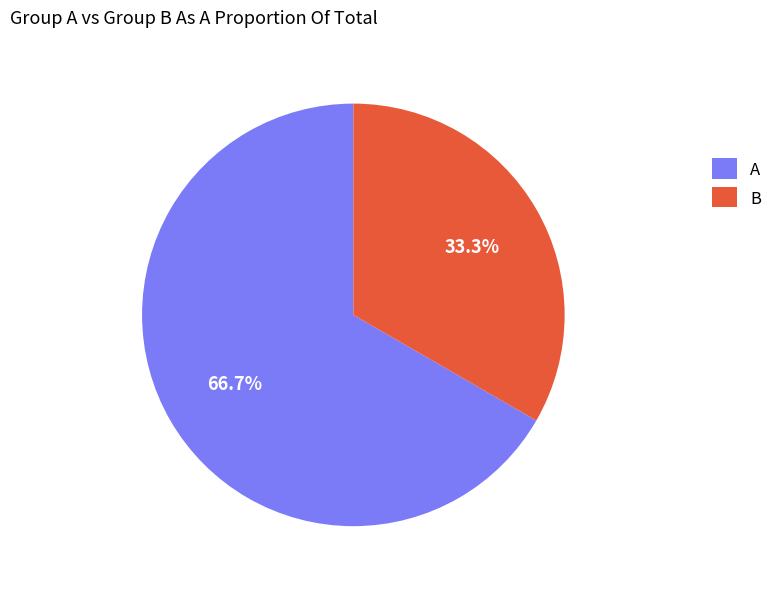

To the nearest percent, what percentage of the pie is A?

67%